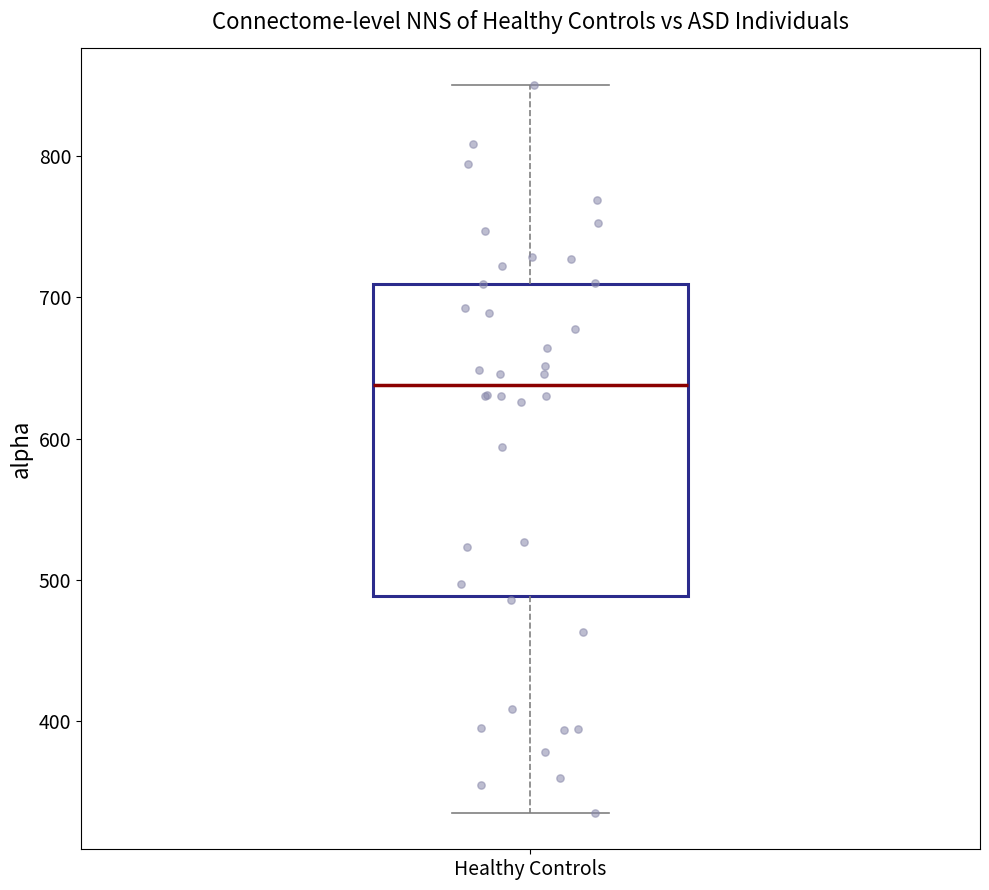

Transcribe this box plot: give where the median line is, the range the box spans, and where the two whiskers end, as read against the y-axis. The values are not printed on the chart, so give them approximately, as read against the axis.

median 640, box 490 to 710, whiskers 340 to 850